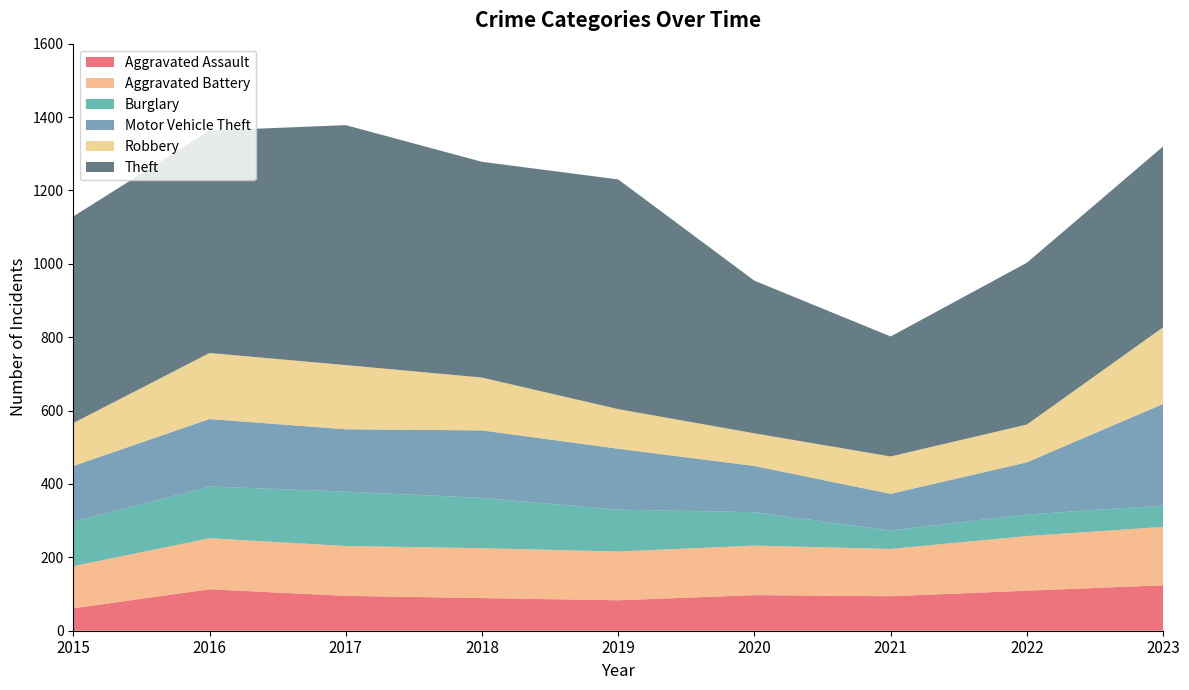

Reading left to right, extract all data points from this chart.

Aggravated Assault: 61	113	95	89	83	97	94	109	124
Aggravated Battery: 115	139	136	136	133	135	129	149	159
Burglary: 121	141	148	137	114	91	50	59	58
Motor Vehicle Theft: 152	184	170	184	166	126	100	142	277
Robbery: 117	180	175	144	108	89	102	103	209
Theft: 563	606	654	588	626	416	327	441	493